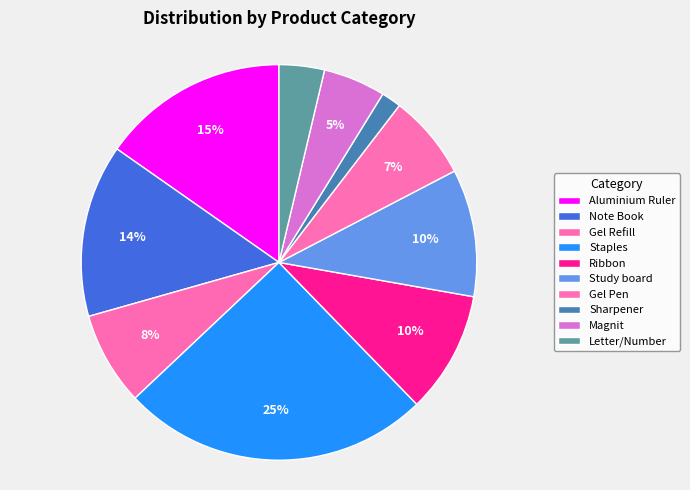

Is it true that Aluminium Ruler is 15% of the pie?

True